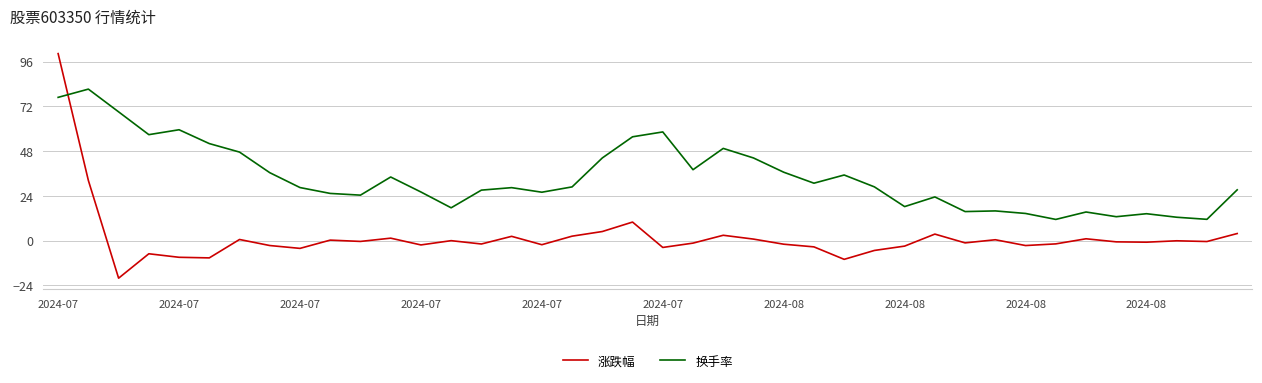

What is the difference between the maximum and minimum values in the 涨跌幅 series?

120.4